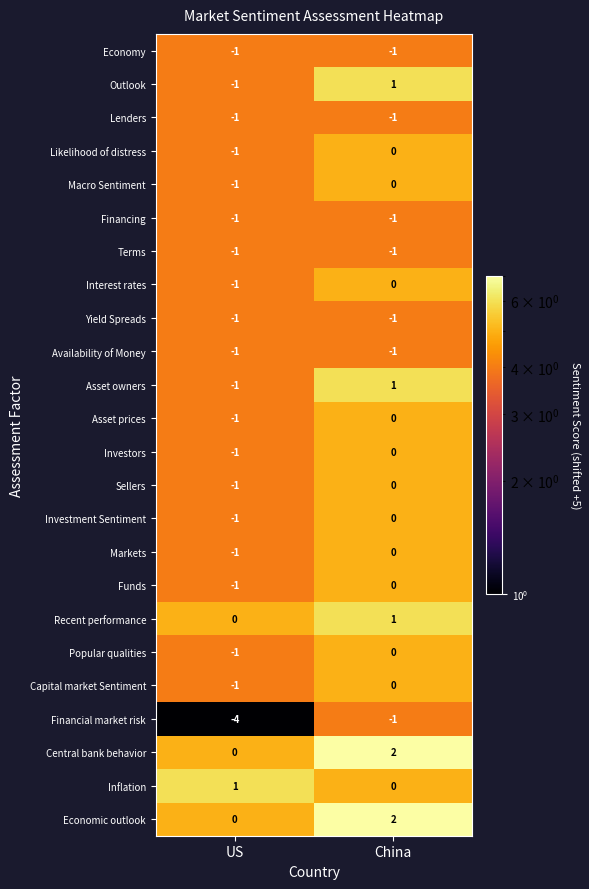

Which series has the largest range (max minus min)?

Financial market risk